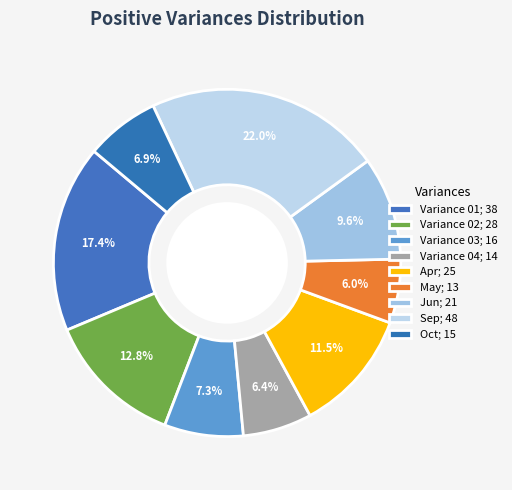

Count the number of slices in the pie.

9